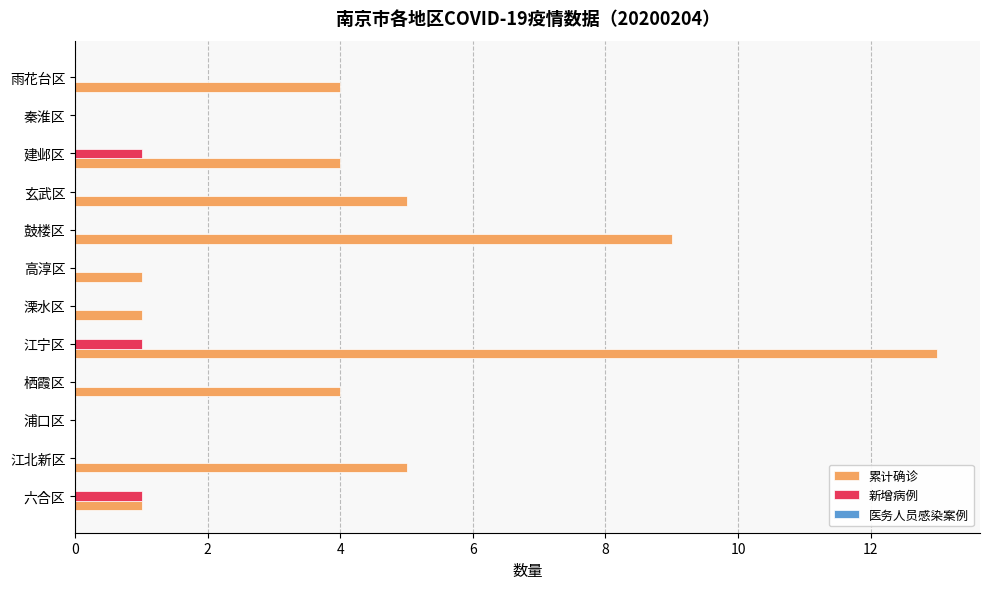

Is the value of 新增病例 at 江北新区 greater than the value of 累计确诊 at 六合区?

No